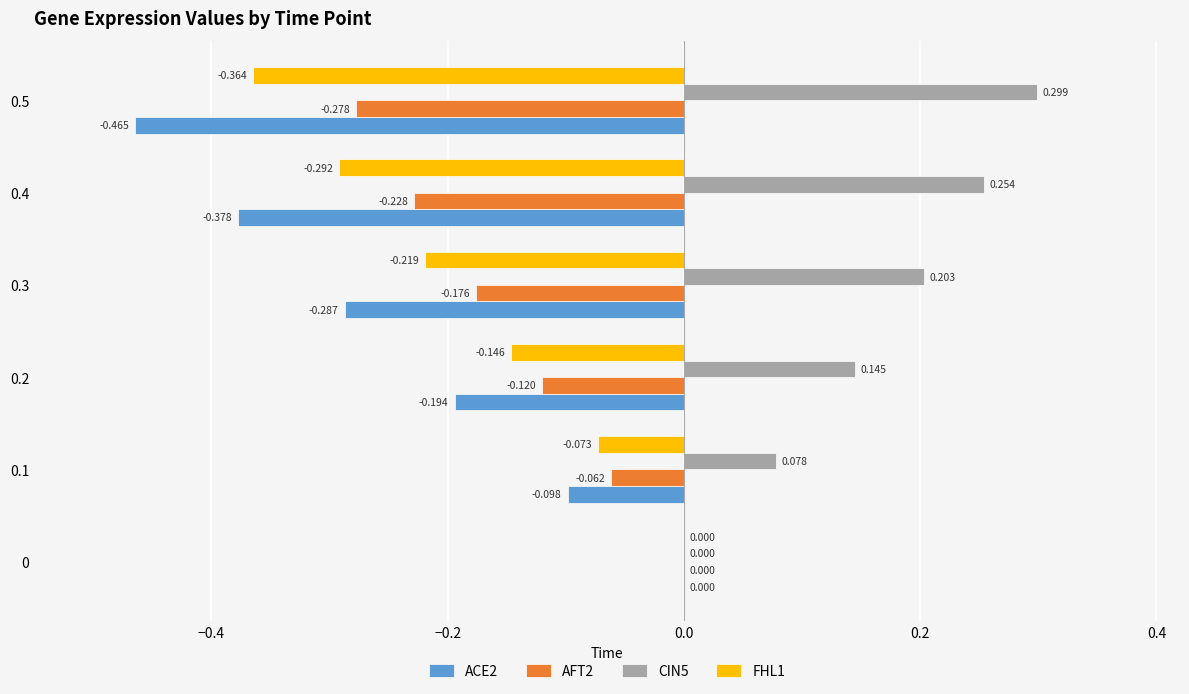

What are all the series names shown in the legend?

ACE2, AFT2, CIN5, FHL1